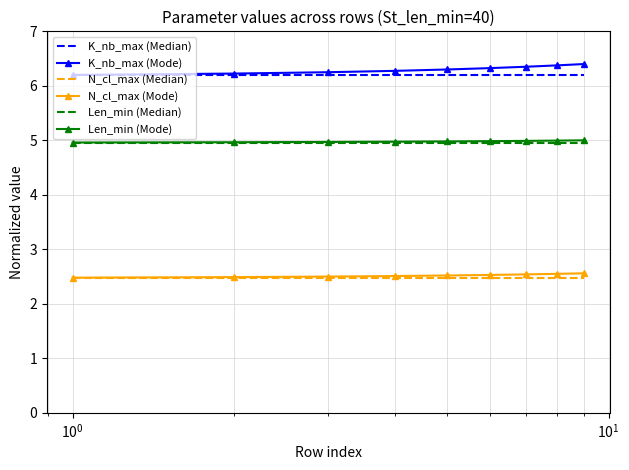

Which series has the largest total across all categories?

K_nb_max (Mode)